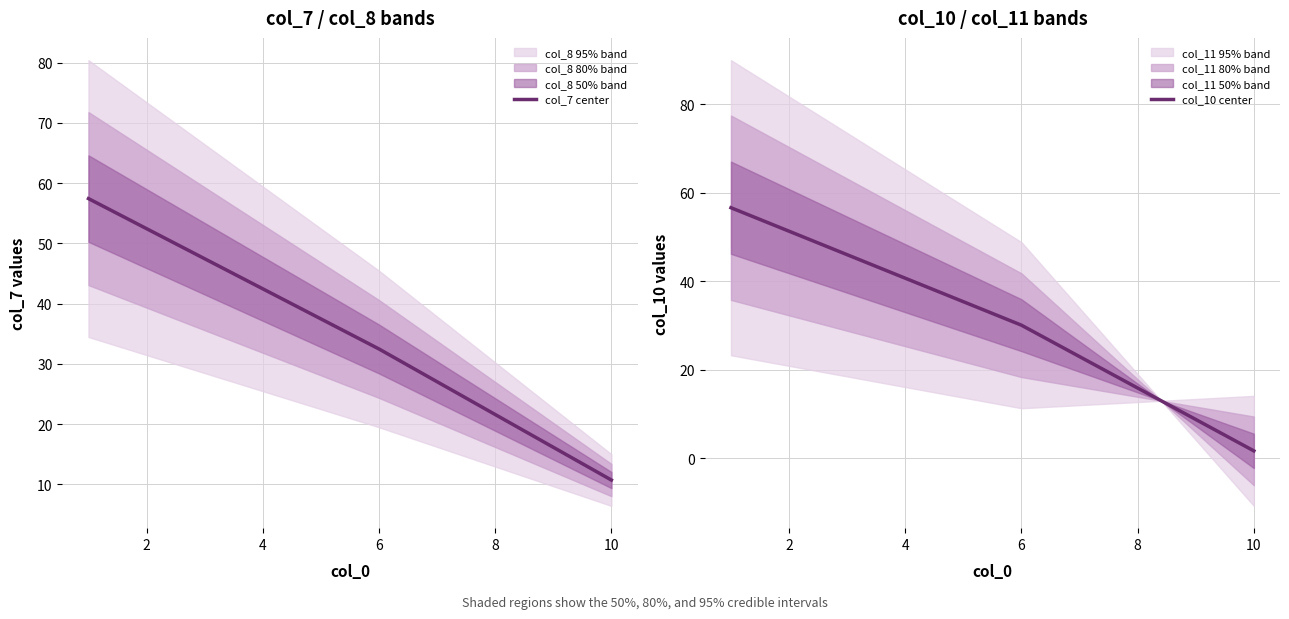

Which series has the largest total across all categories?

col_7 center